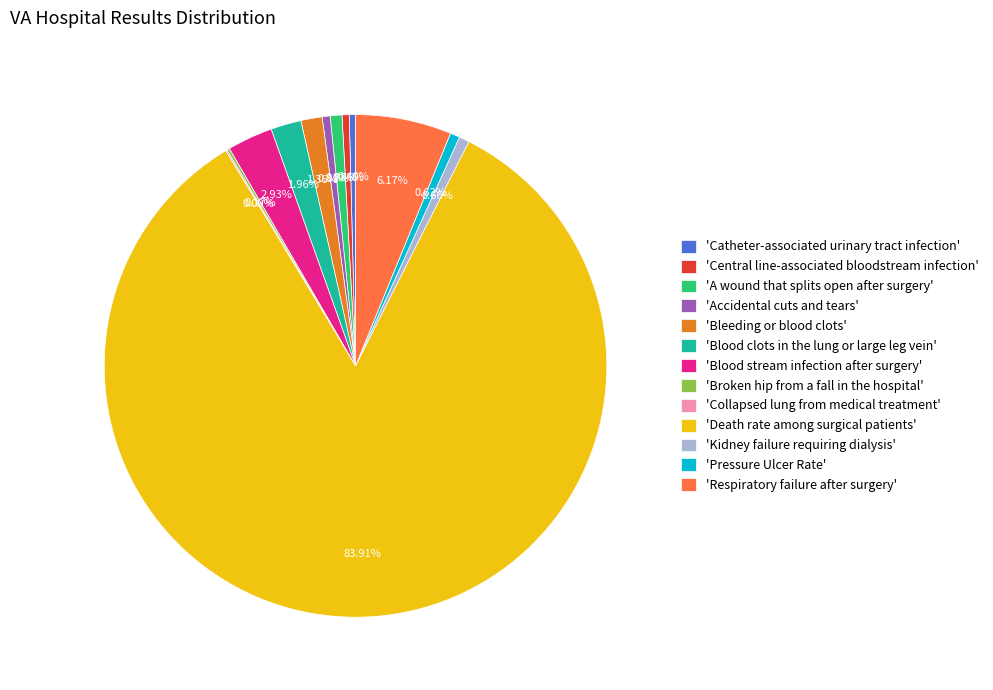

Does 'Death rate among surgical patients' represent more than half of the total?

Yes